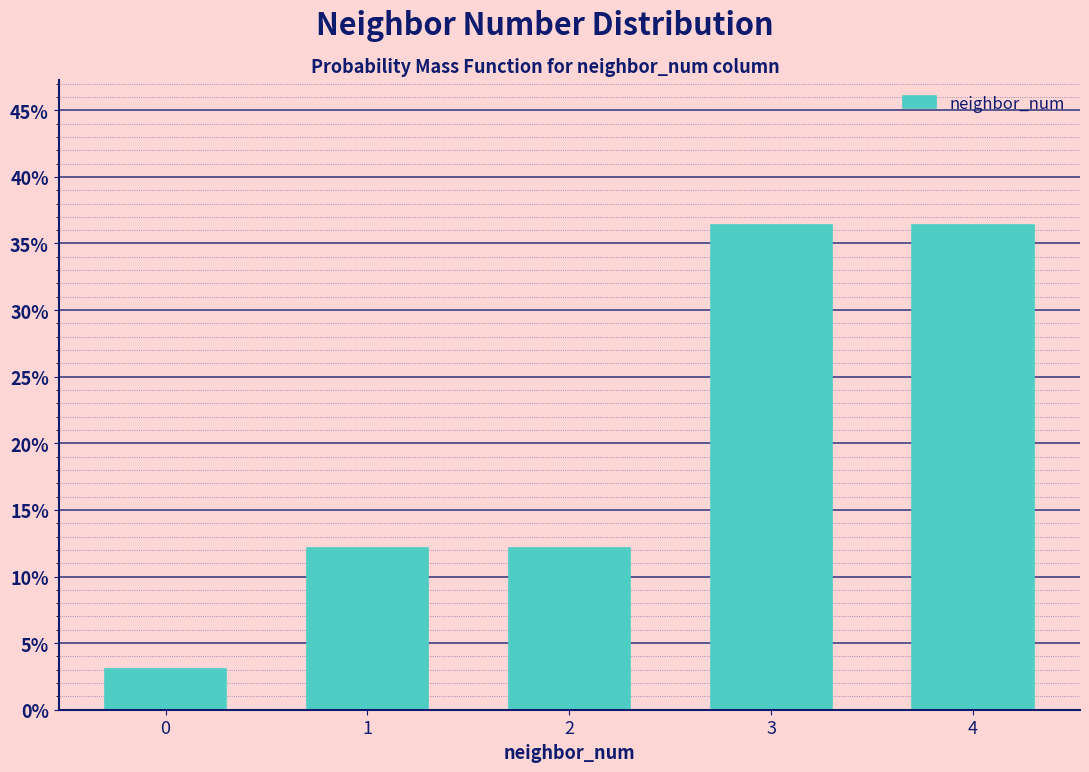

Does the chart contain any negative values?

No